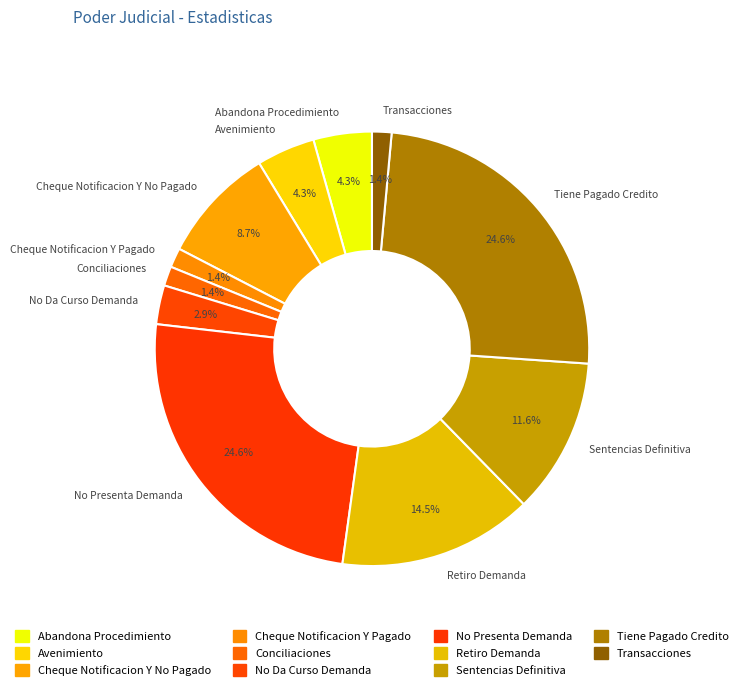

Count the number of slices in the pie.

11